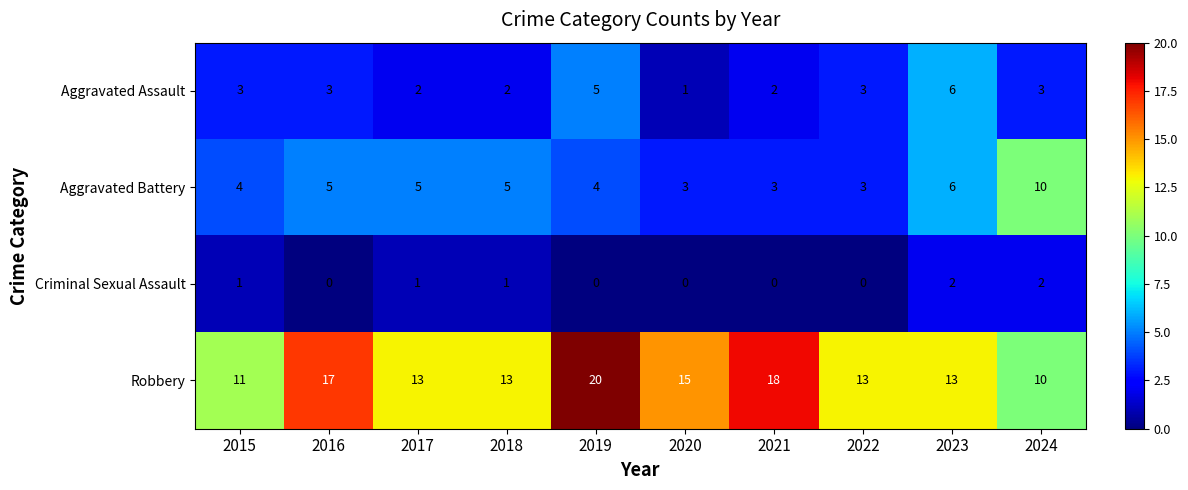

The Robbery series shows 11 at 2015. True or false?

True